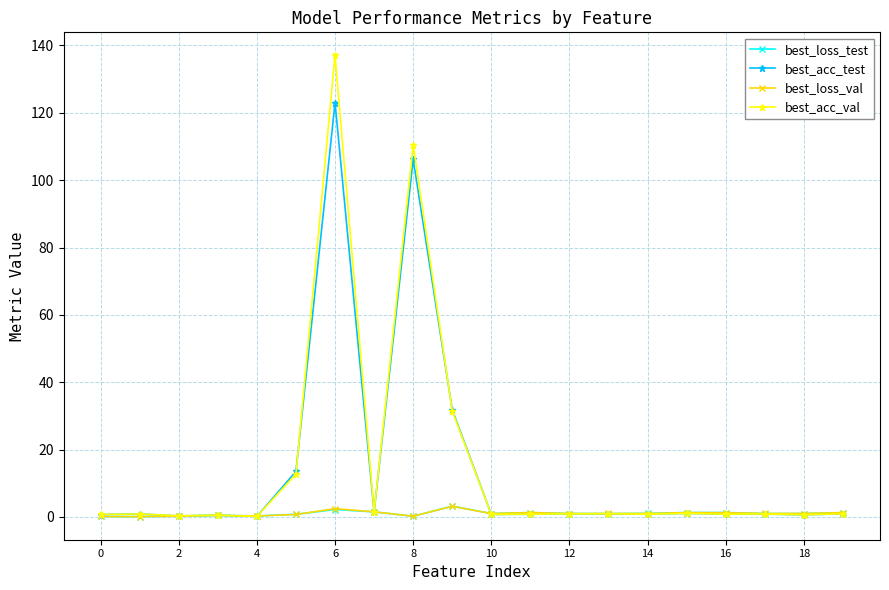

How many data points does each series have?

20